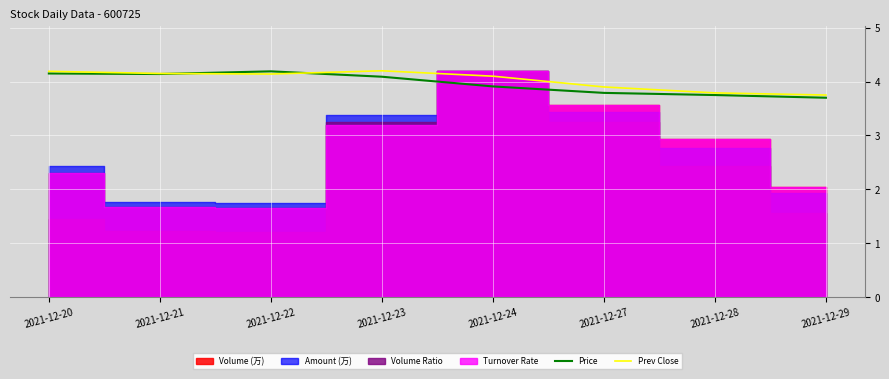

Which series has the largest total across all categories?

Prev Close